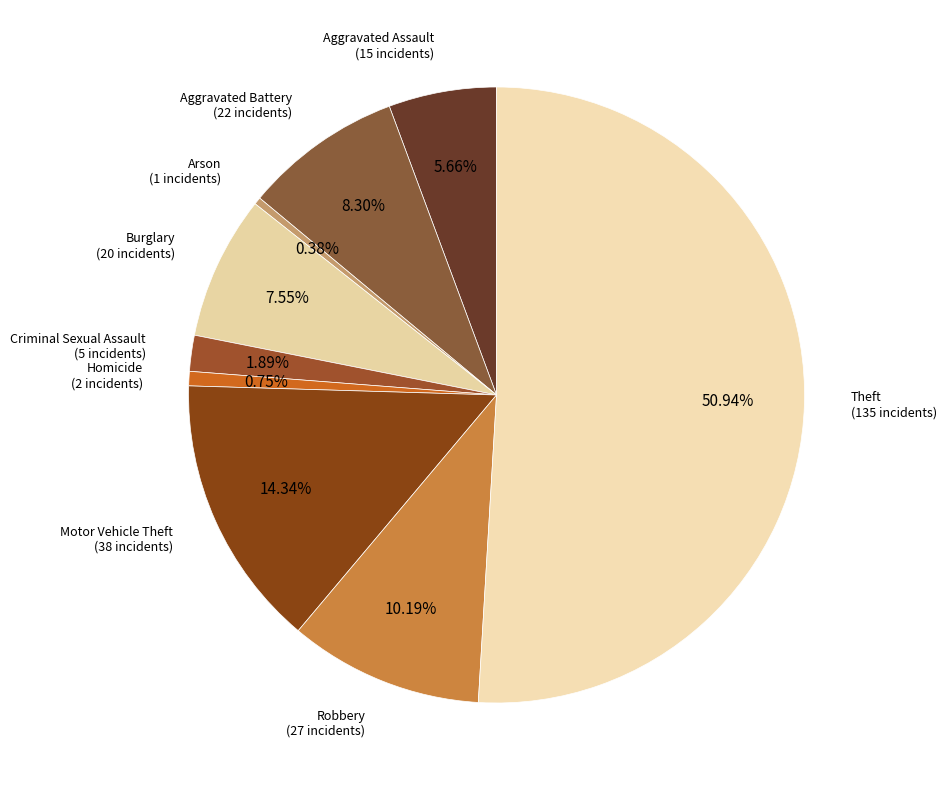

To the nearest percent, what percentage of the pie is Aggravated Battery?

8%